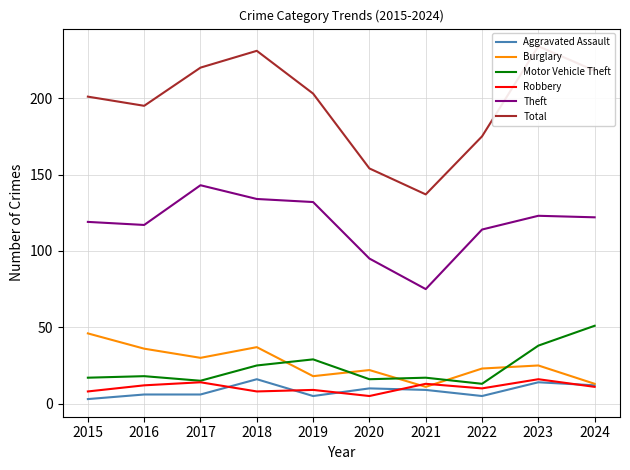

At which category does the chart reach its minimum across all series?

2015